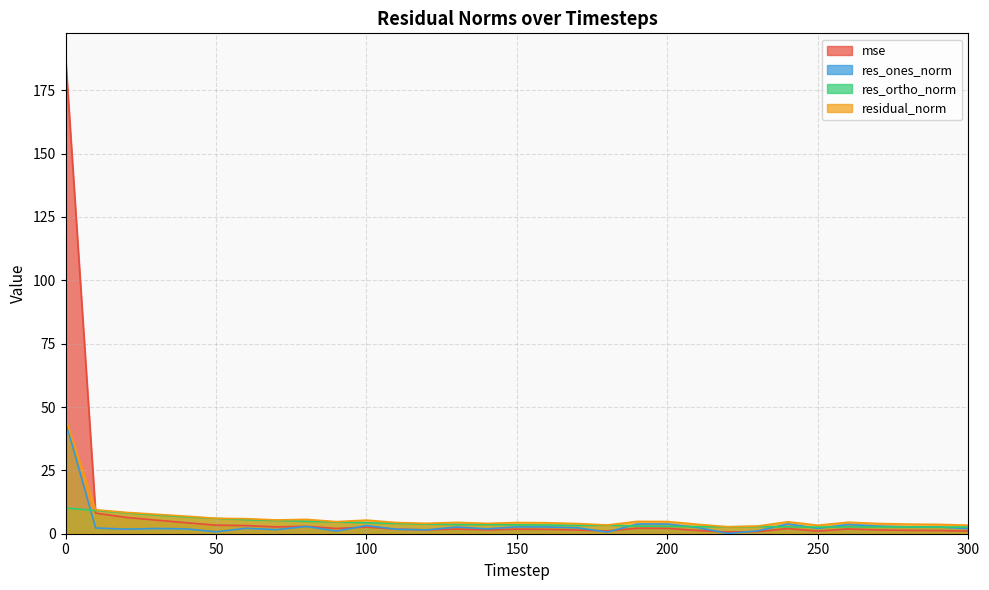

Is it true that mse equals 4.5 at 70?

False